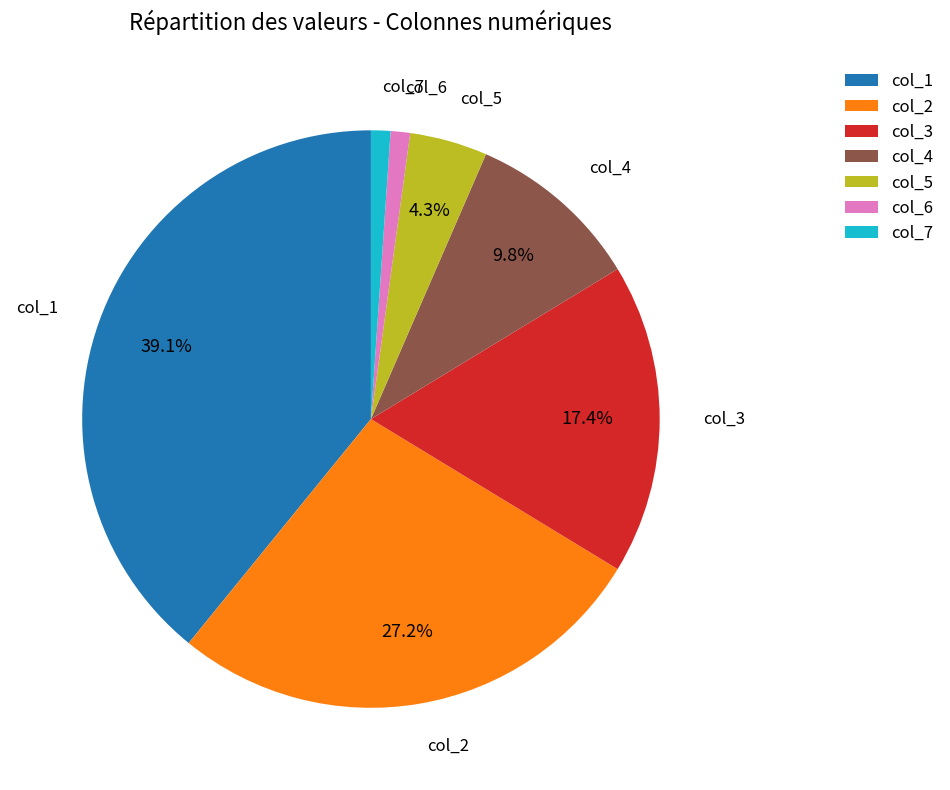

Count the number of slices in the pie.

7